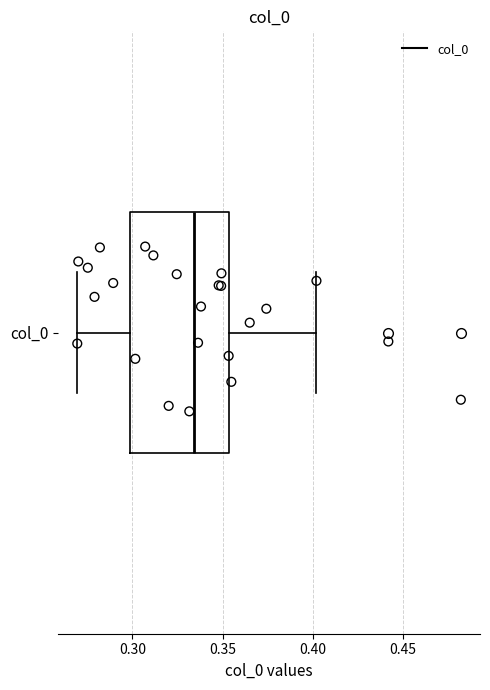

Where is the right edge of the box for col_0 on the x-axis? The values are not printed on the chart, so give them approximately, as read against the axis.

0.355